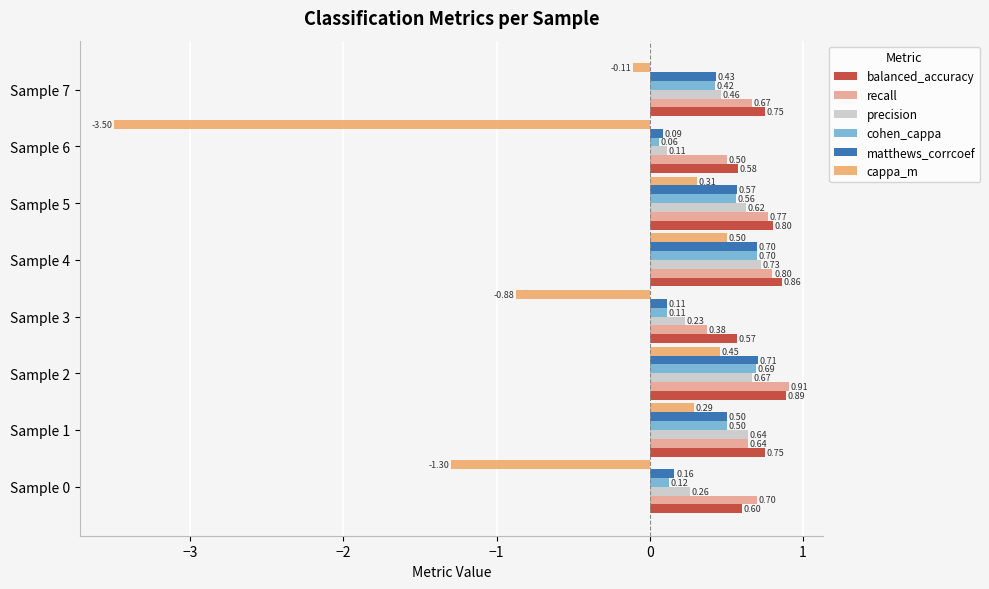

How many categories are shown in the chart?

8